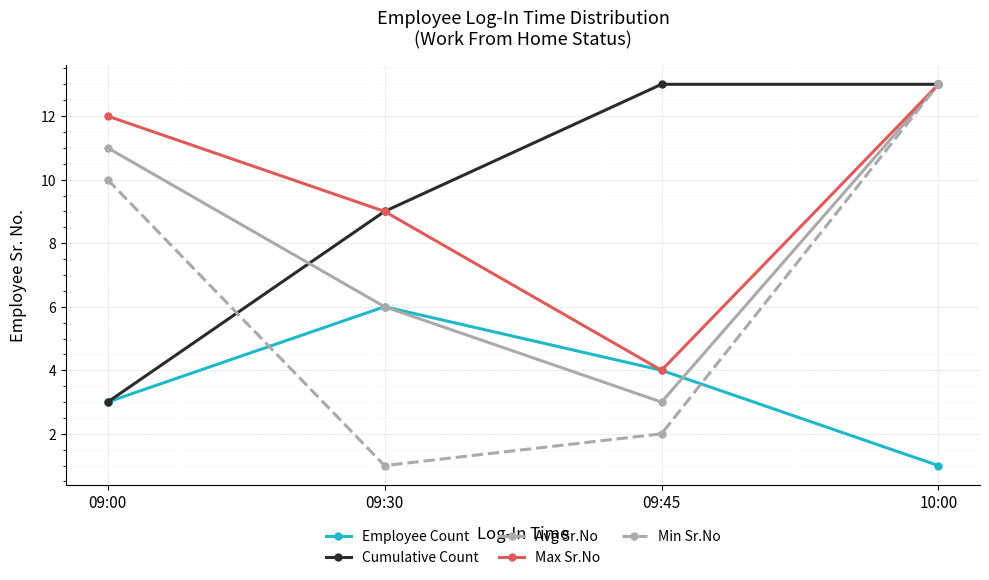

At which category is the sum across all series the highest?

10:00